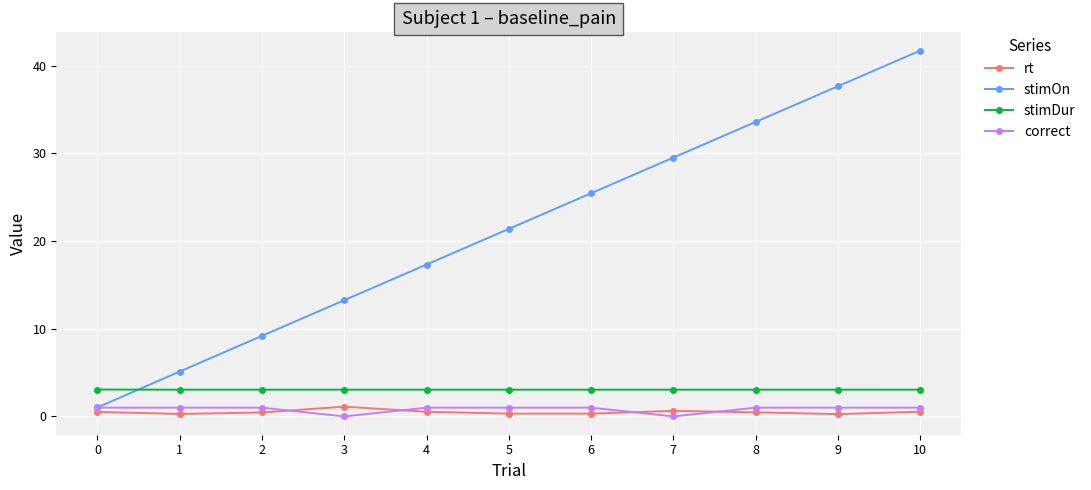

Which label corresponds to the largest value in the chart?

10